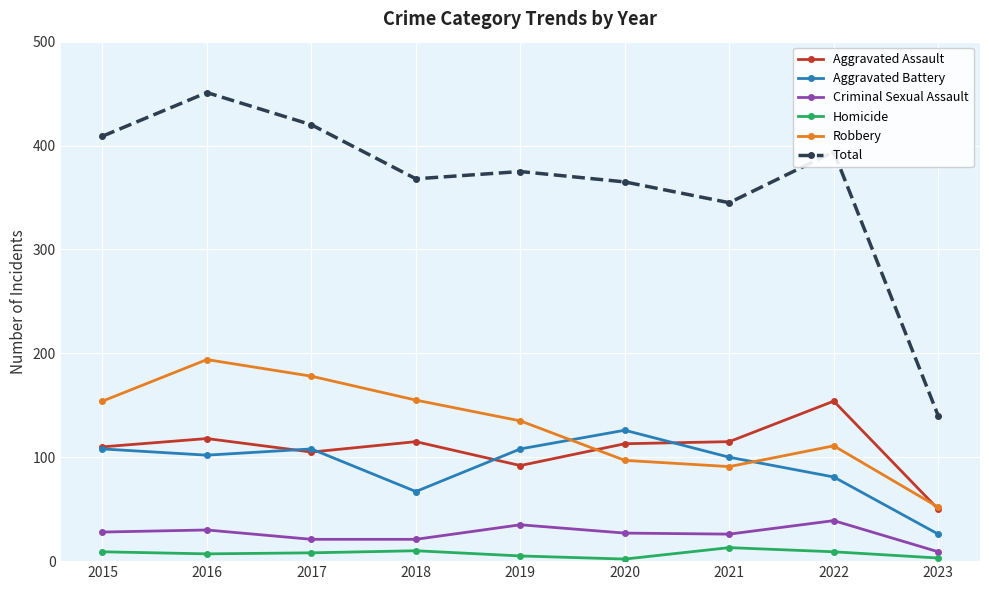

Which series has the largest range (max minus min)?

Total